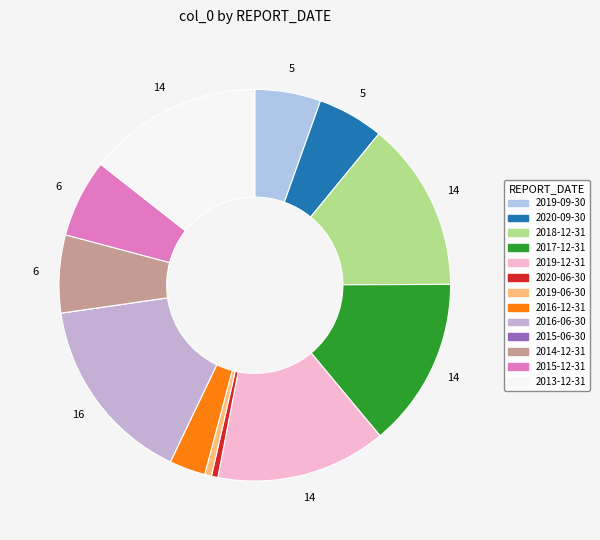

What is the ratio of the value at 2020-09-30 to the value at 2014-12-31?

0.9